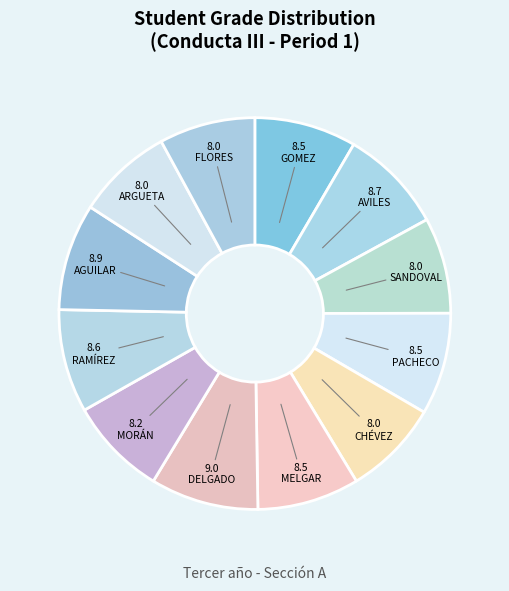

Count the number of slices in the pie.

12